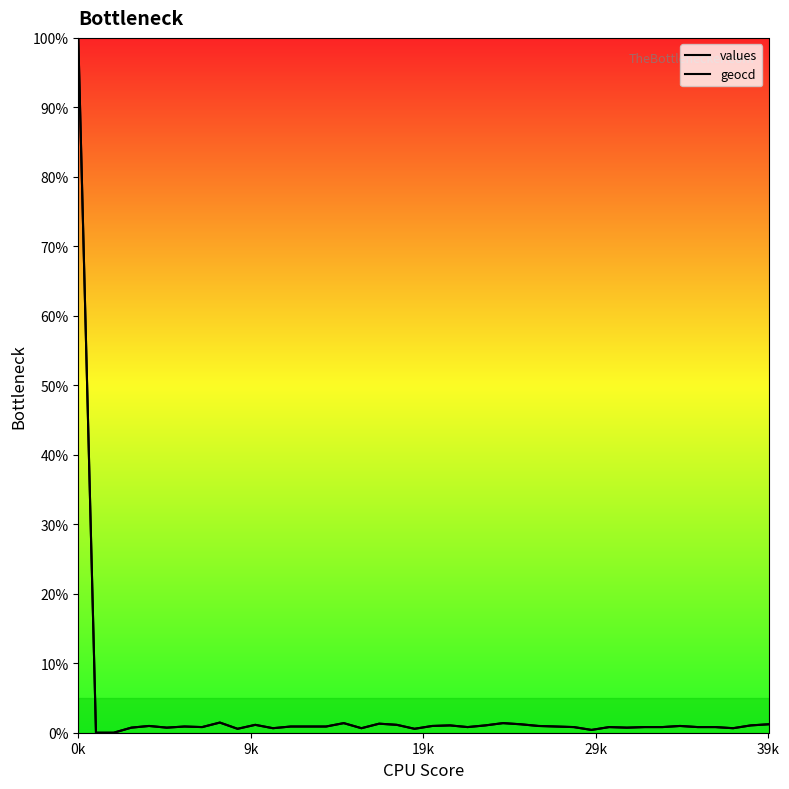

True or false: geocd has a value of 0.7 at 16.

True